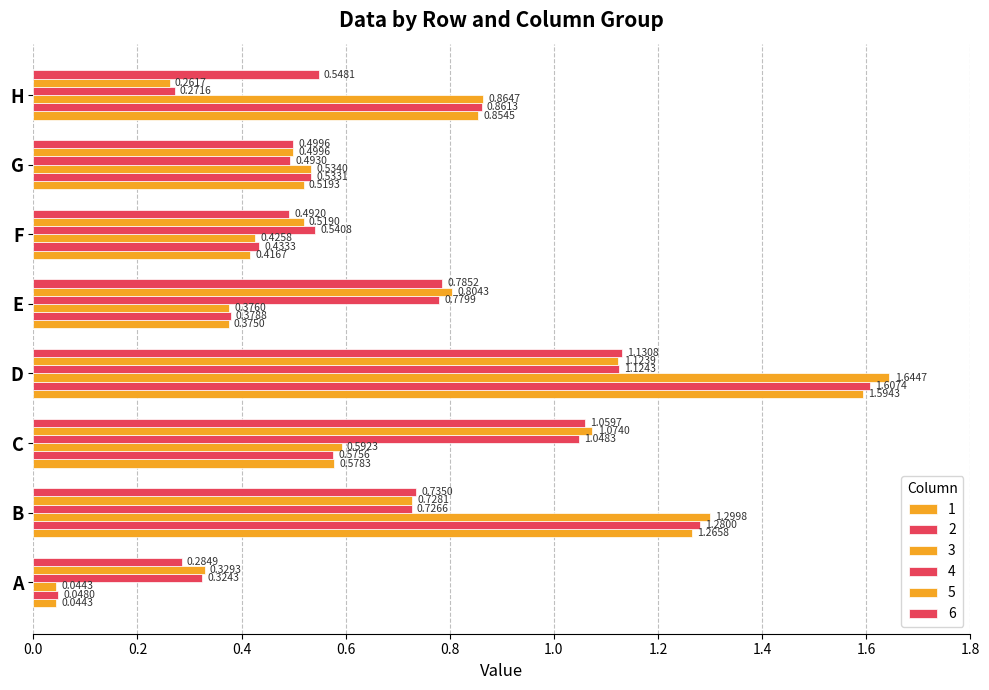

What is the total value across all series at D?

8.2